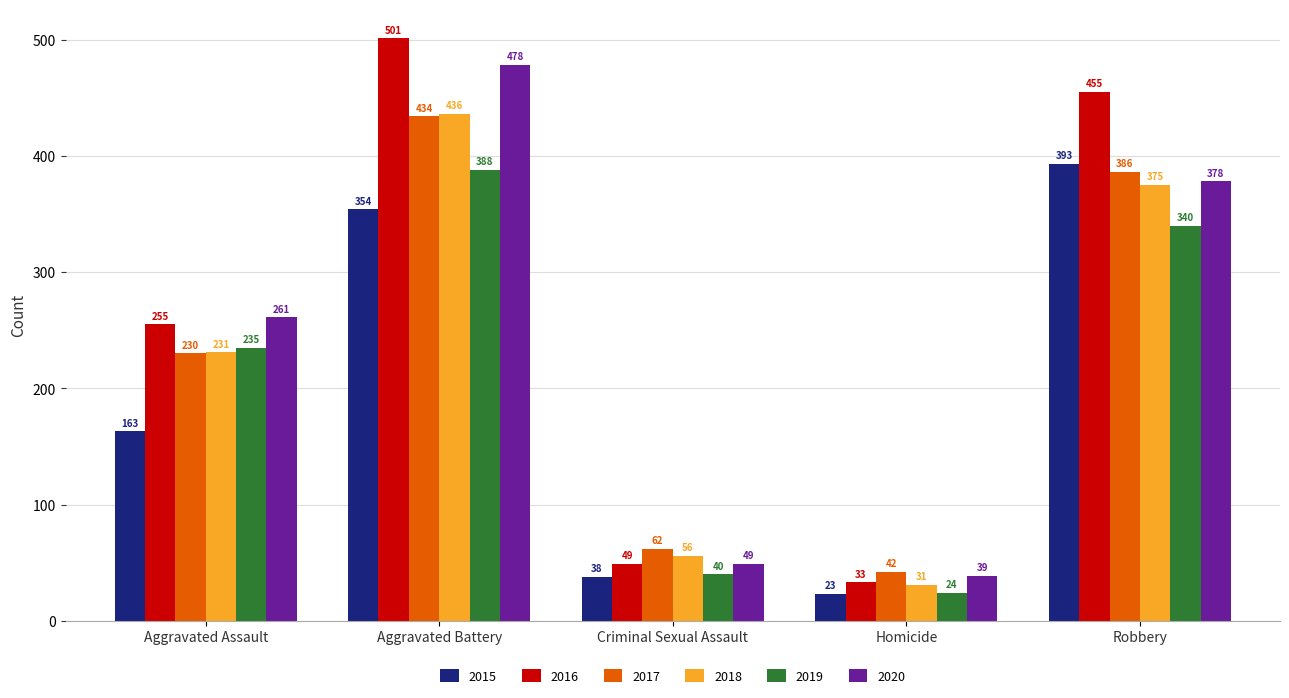

What are all the series names shown in the legend?

2015, 2016, 2017, 2018, 2019, 2020